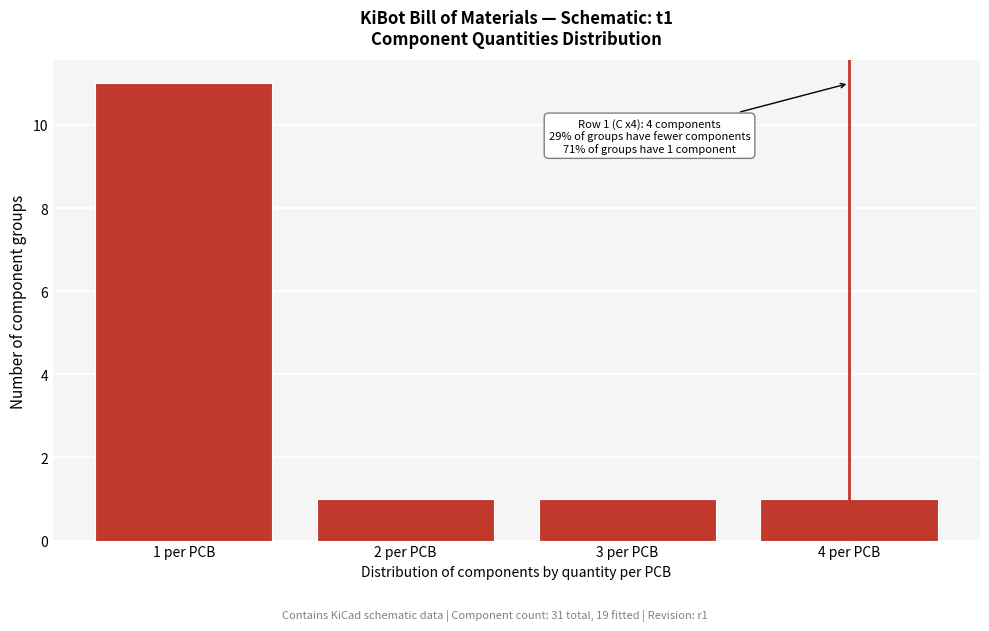

Reading left to right, transcribe all the data shown in this chart.

1 per PCB=11	2 per PCB=1	3 per PCB=1	4 per PCB=1